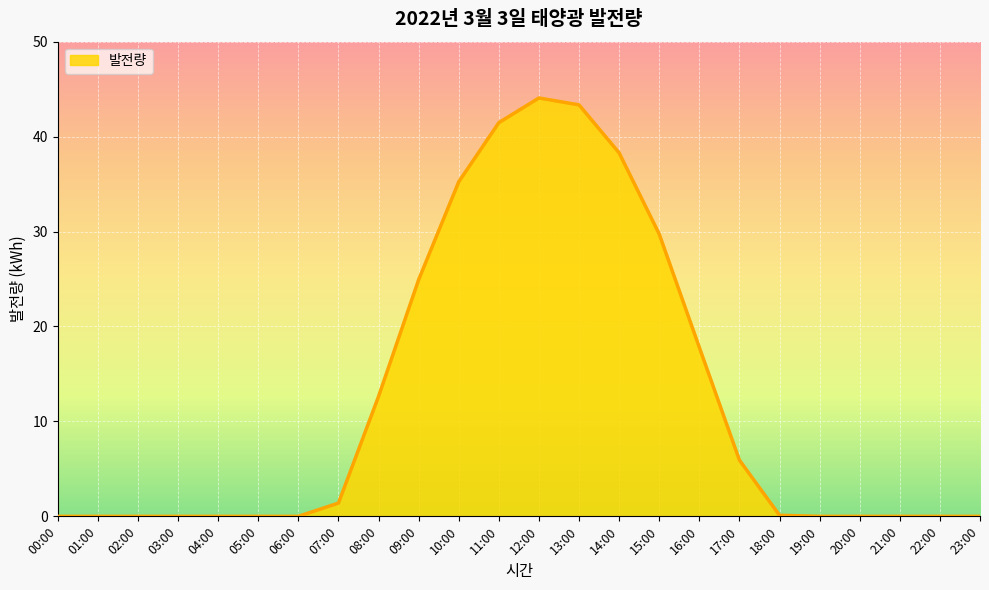

Where is the data nearest to the value 22?

09:00